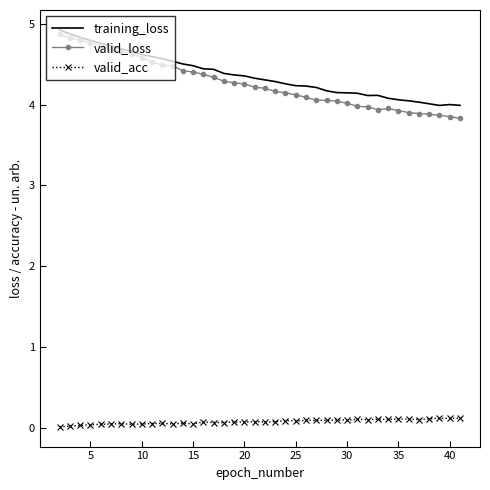

What are all the series names shown in the legend?

training_loss, valid_loss, valid_acc